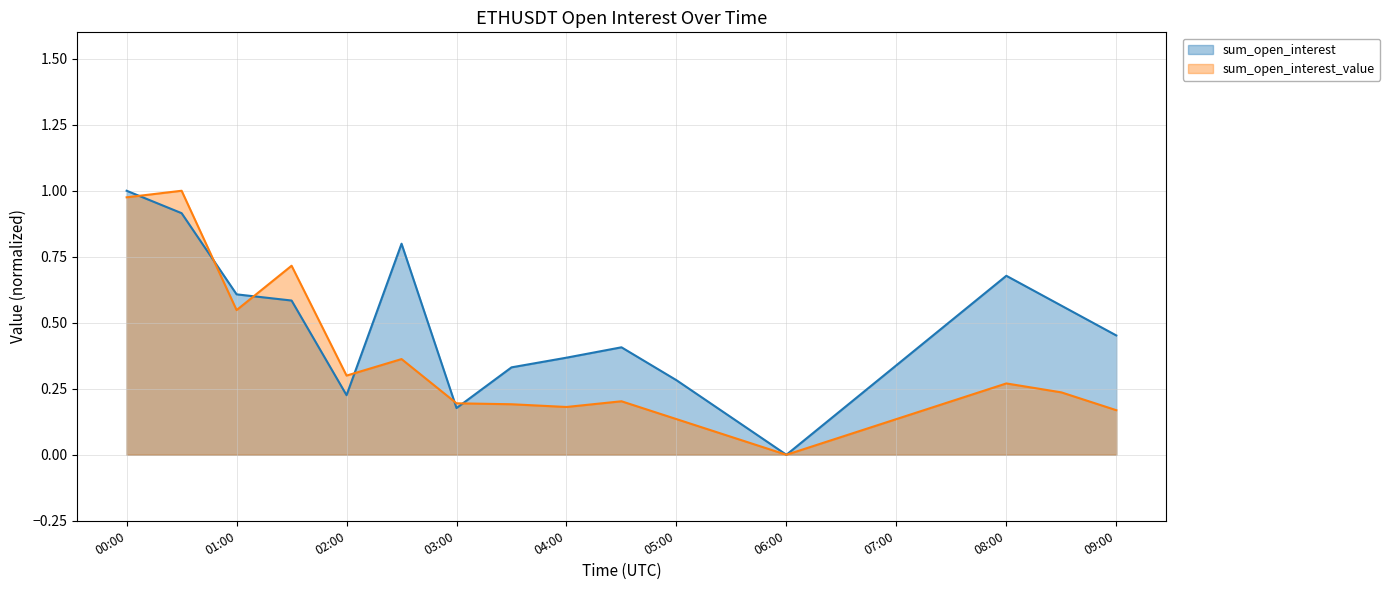

Which series changed the most between 00:00 and 07:00?

sum_open_interest_value